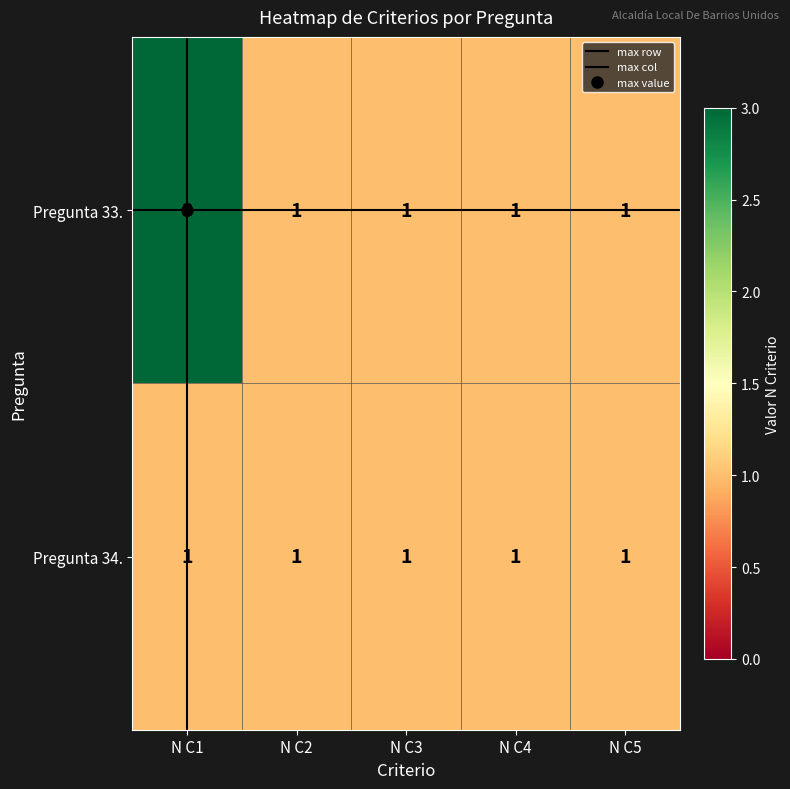

At which category is the sum across all series the highest?

N C1